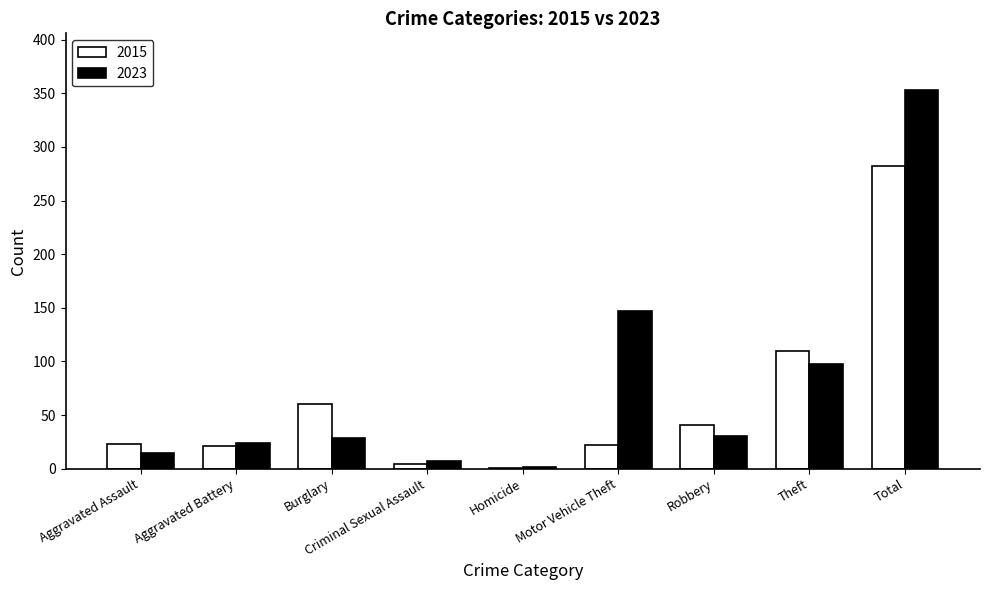

The value of 2023 at Total is 353. True or false?

True